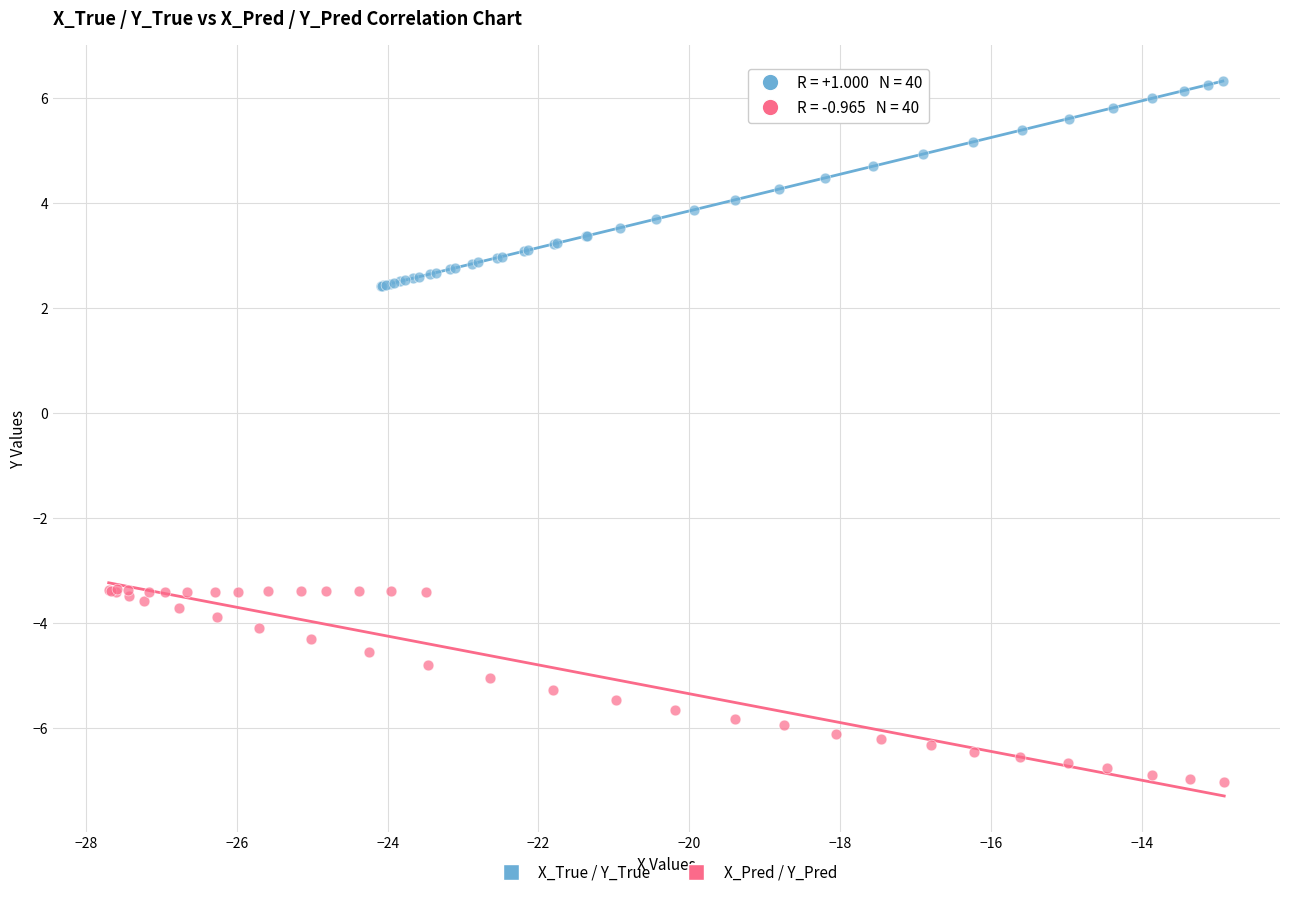

Which series reaches the minimum Y coordinate?

X_Pred / Y_Pred